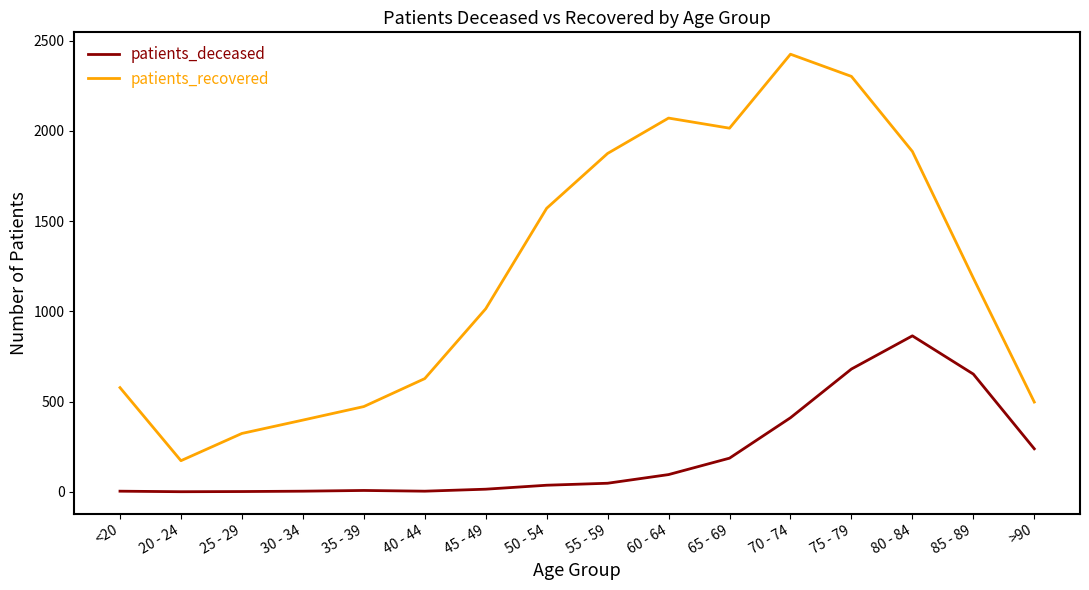

Which category has the highest value in the patients_recovered series?

70 - 74